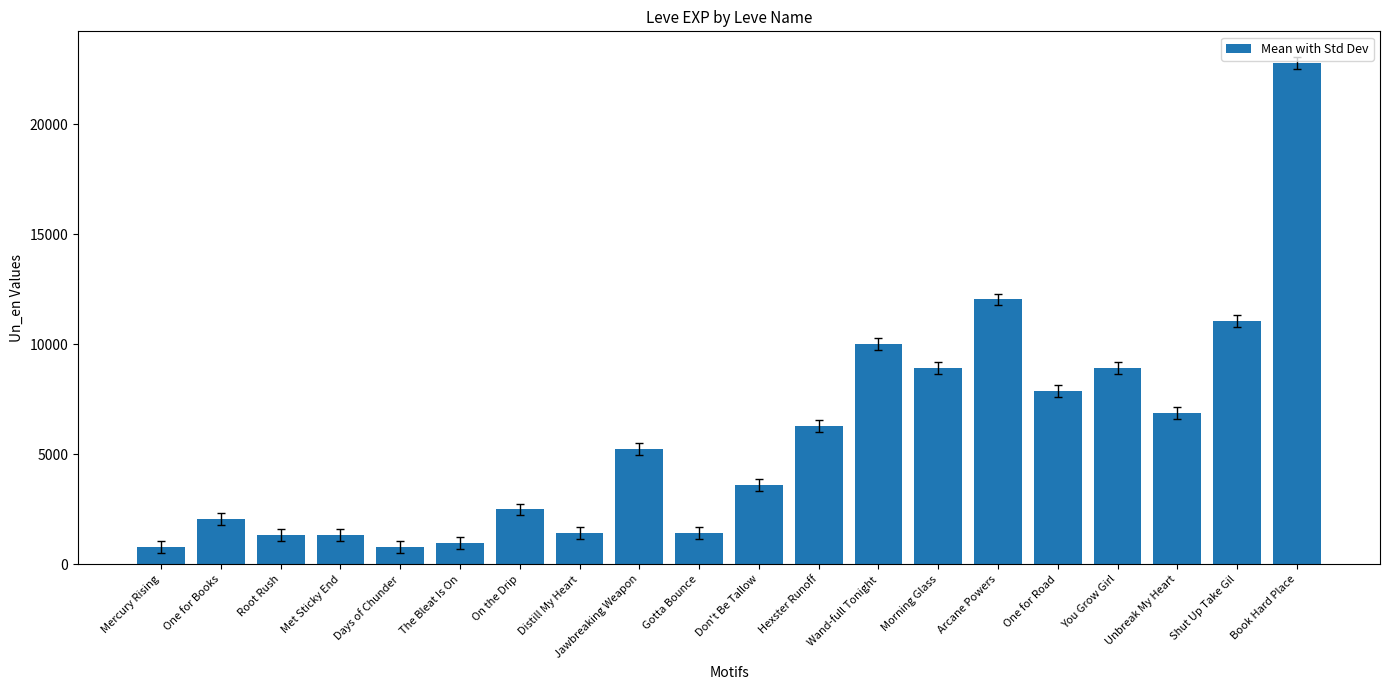

What is the change in value from Gotta Bounce to Arcane Powers?

+10610